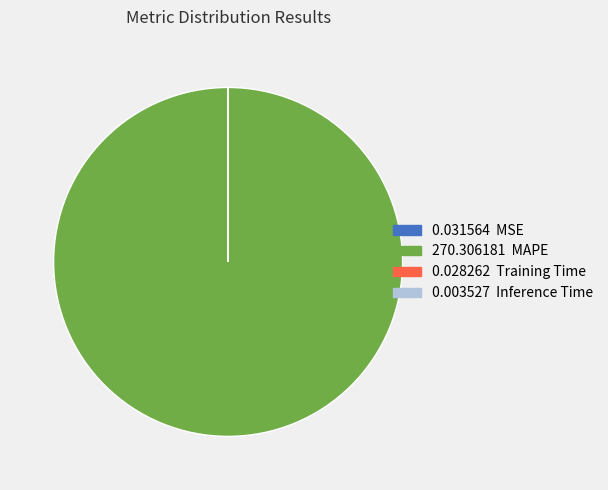

Does any single category account for the majority?

Yes